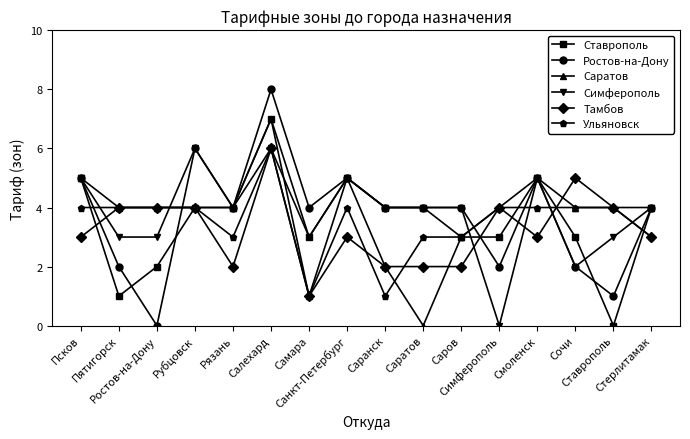

The value of Ульяновск at Санкт-Петербург is 6. True or false?

False